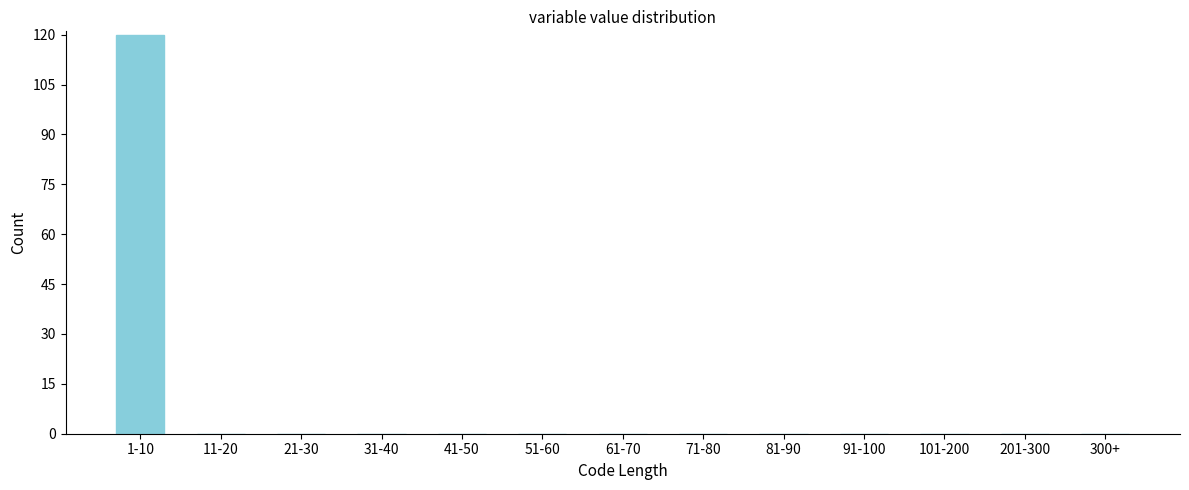

Reading left to right, what are all the values shown in this chart?

1-10=120	11-20=0	21-30=0	31-40=0	41-50=0	51-60=0	61-70=0	71-80=0	81-90=0	91-100=0	101-200=0	201-300=0	300+=0